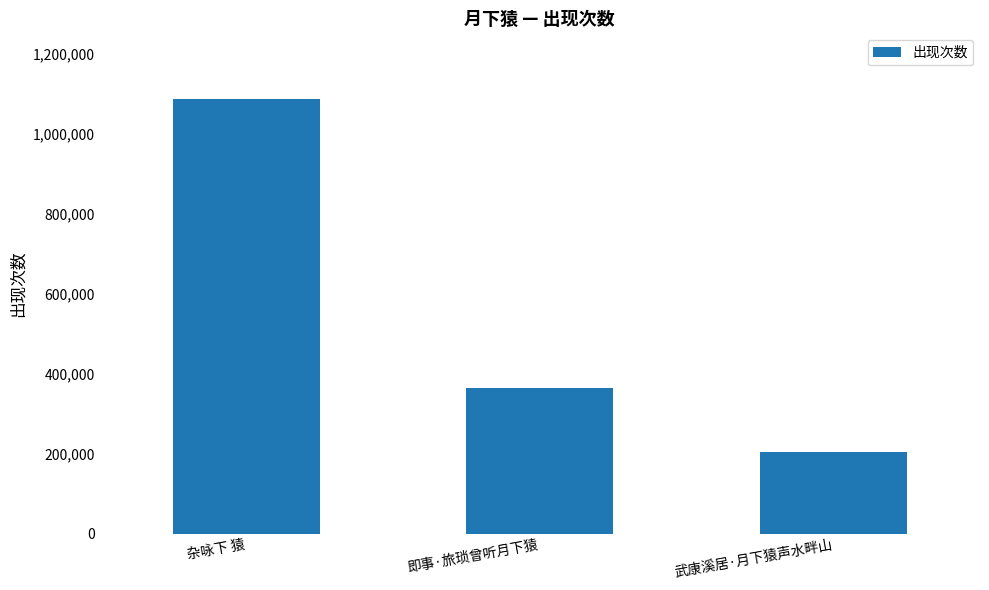

How many bars are there in total?

3